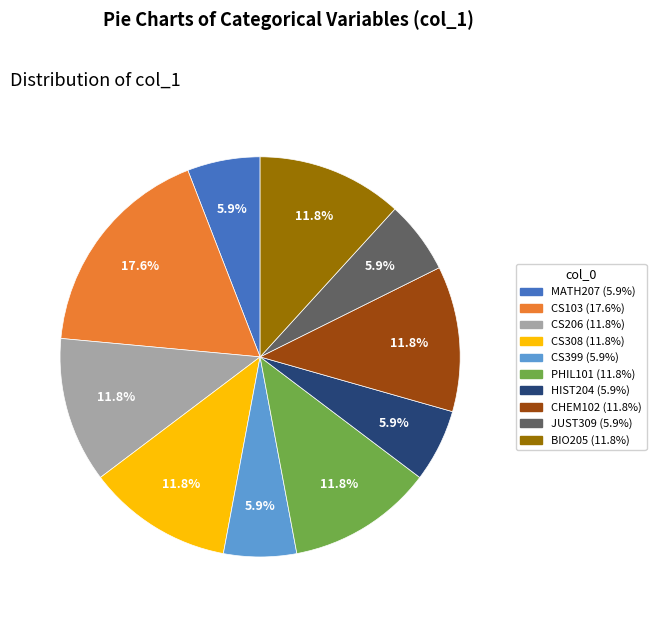

Count the number of slices in the pie.

10